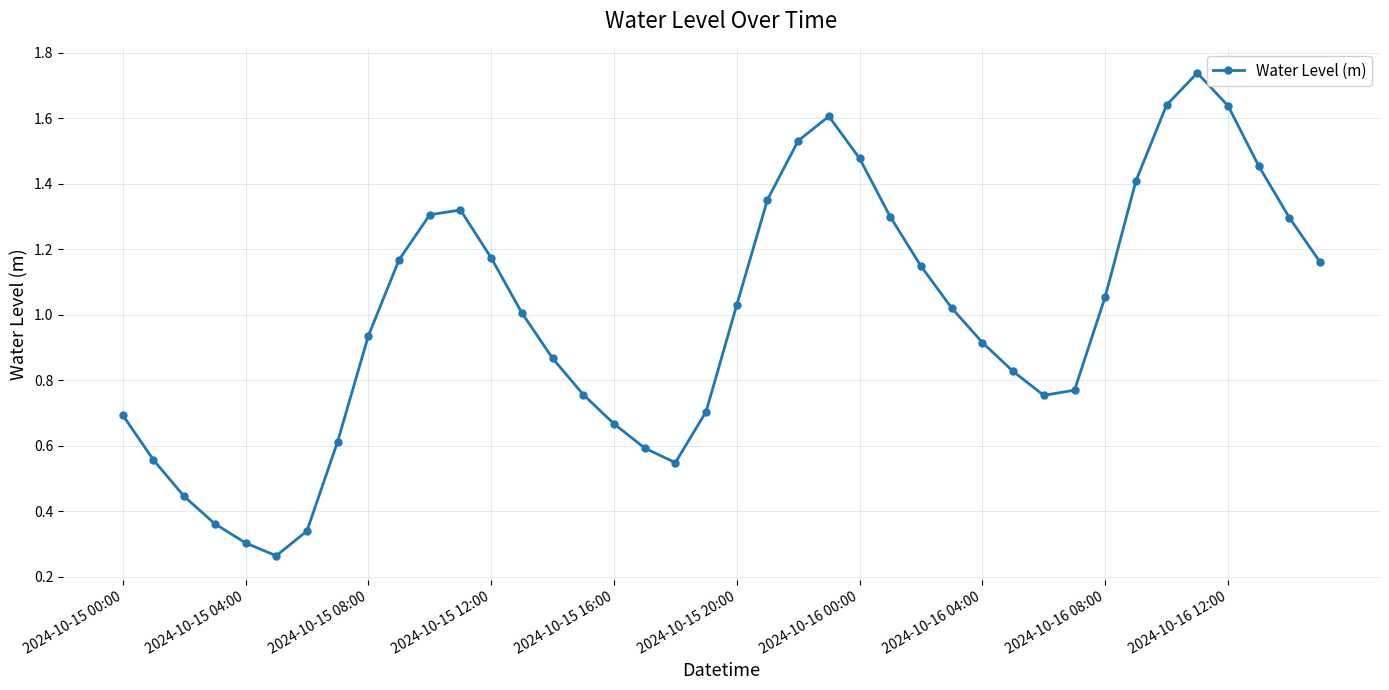

True or false: there are more than 2 points higher than both neighbors.

True